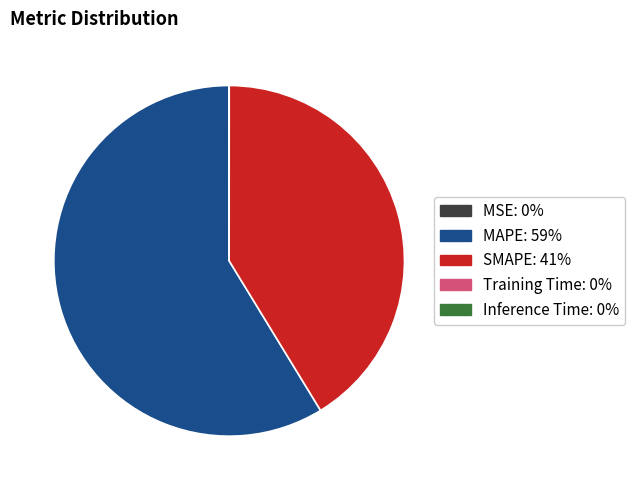

Is the sum of MAPE and SMAPE greater than half?

Yes